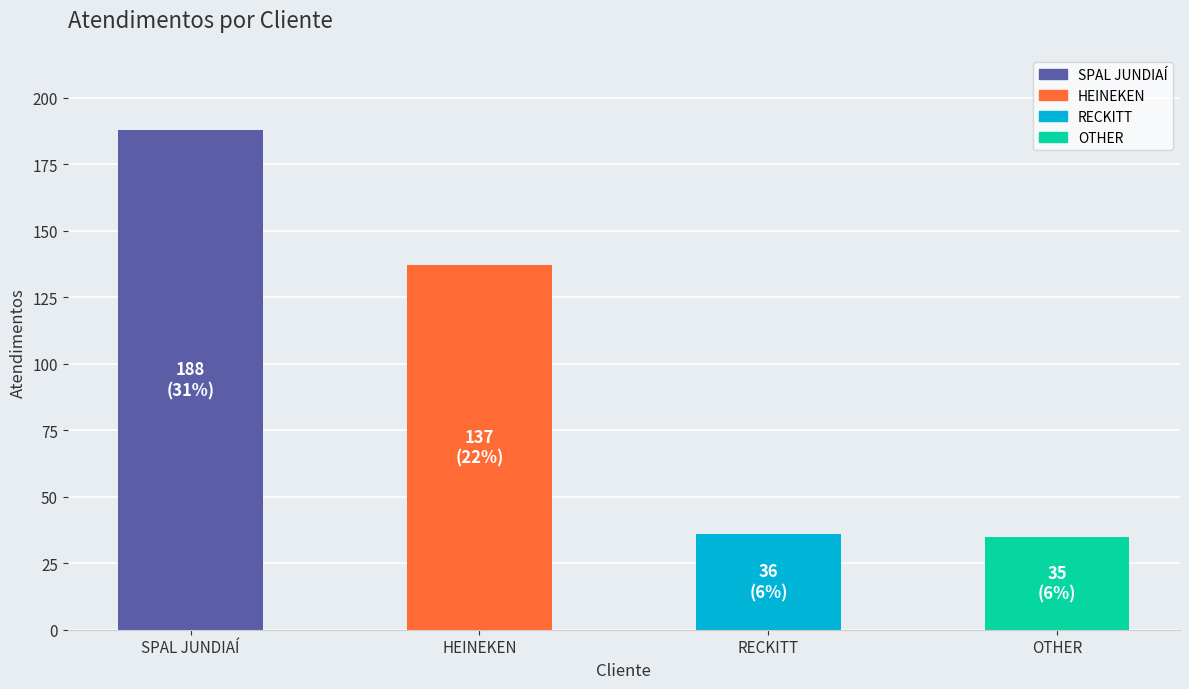

Are the bars horizontal?

No